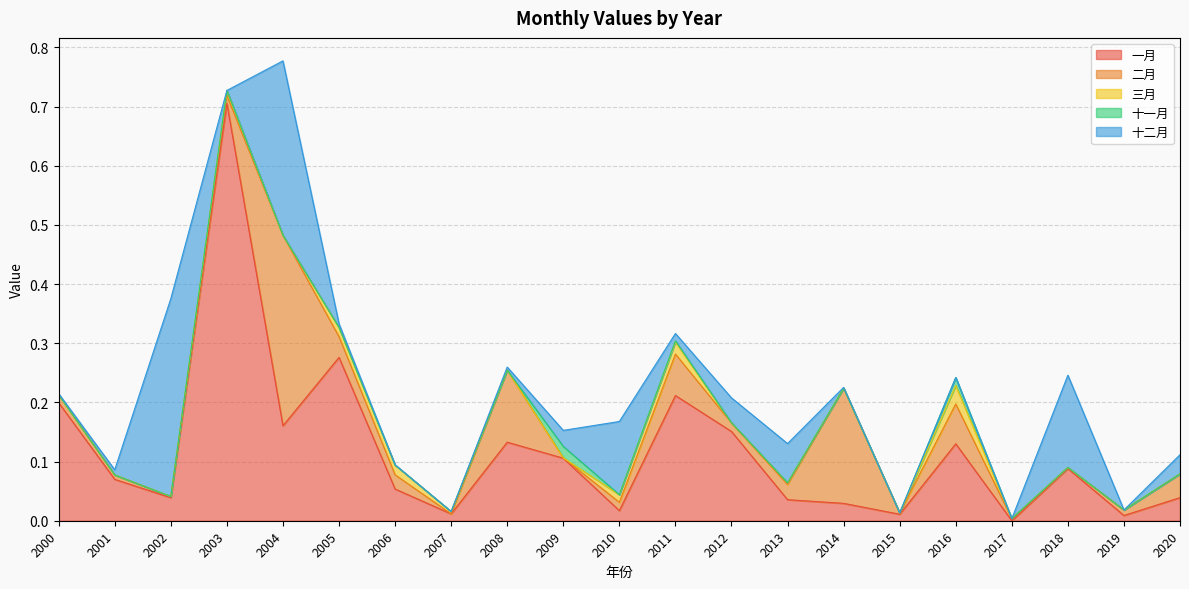

Reading right to left, transcribe all the data shown in this chart.

一月: 2020=0.0	2019=0.0	2018=0.1	2017=0.0	2016=0.1	2015=0.0	2014=0.0	2013=0.0	2012=0.2	2011=0.2	2010=0.0	2009=0.1	2008=0.1	2007=0.0	2006=0.1	2005=0.3	2004=0.2	2003=0.7	2002=0.0	2001=0.1	2000=0.2
二月: 2020=0.0	2019=0.0	2018=0.0	2017=0.0	2016=0.1	2015=0.0	2014=0.2	2013=0.0	2012=0.0	2011=0.1	2010=0.0	2009=0.0	2008=0.1	2007=0.0	2006=0.0	2005=0.0	2004=0.3	2003=0.0	2002=0.0	2001=0.0	2000=0.0
三月: 2020=0.0	2019=0.0	2018=0.0	2017=0.0	2016=0.0	2015=0.0	2014=0.0	2013=0.0	2012=0.0	2011=0.0	2010=0.0	2009=0.0	2008=0.0	2007=0.0	2006=0.0	2005=0.0	2004=0.0	2003=0.0	2002=0.0	2001=0.0	2000=0.0
十一月: 2020=0.0	2019=0.0	2018=0.0	2017=0.0	2016=0.0	2015=0.0	2014=0.0	2013=0.0	2012=0.0	2011=0.0	2010=0.0	2009=0.0	2008=0.0	2007=0.0	2006=0.0	2005=0.0	2004=0.0	2003=0.0	2002=0.0	2001=0.0	2000=0.0
十二月: 2020=0.0	2019=0.0	2018=0.2	2017=0.0	2016=0.0	2015=0.0	2014=0.0	2013=0.1	2012=0.0	2011=0.0	2010=0.1	2009=0.0	2008=0.0	2007=0.0	2006=0.0	2005=0.0	2004=0.3	2003=0.0	2002=0.3	2001=0.0	2000=0.0